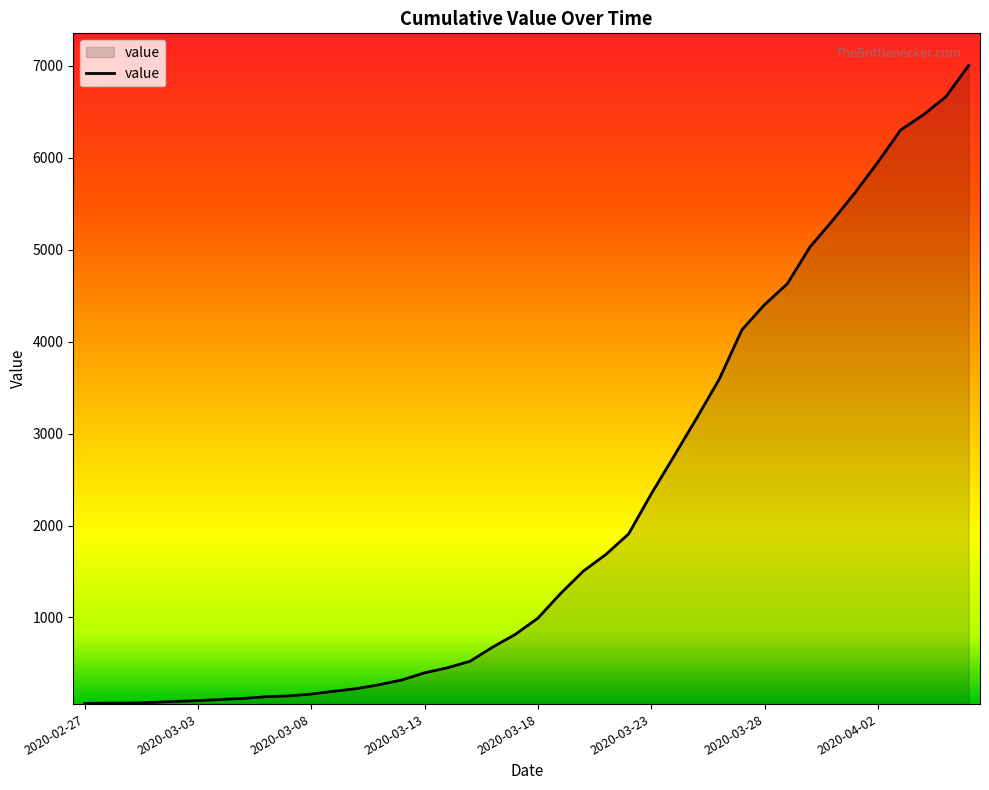

What is the difference between the maximum and minimum values?

6940